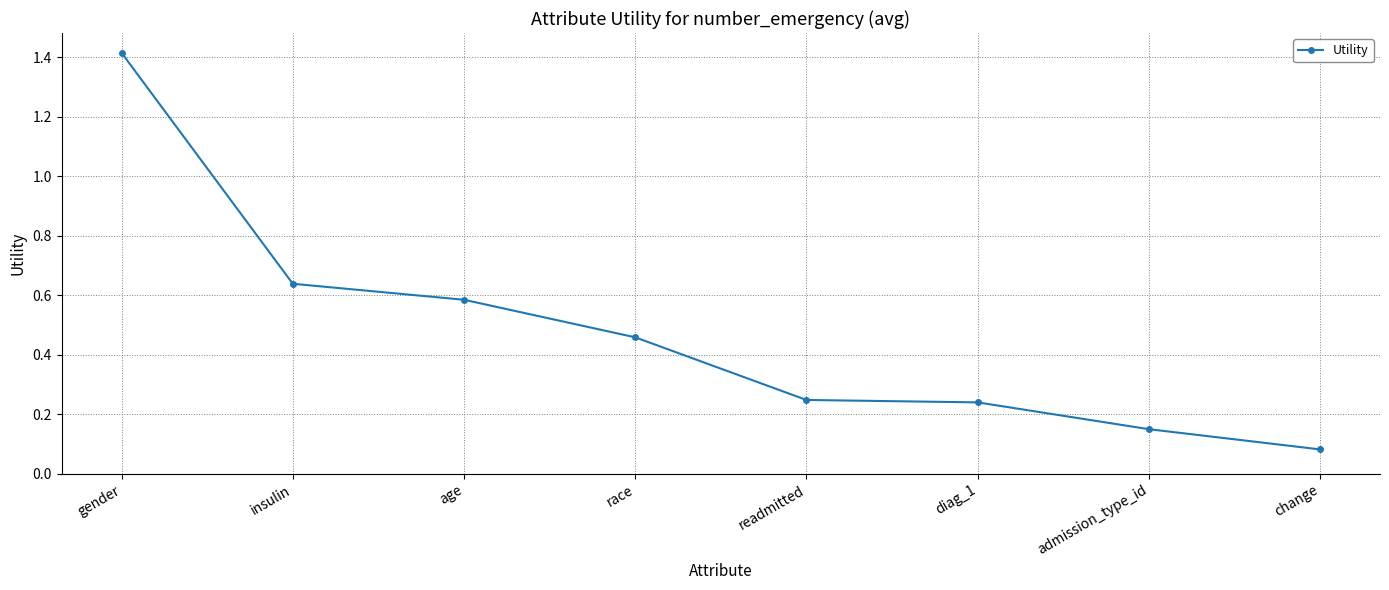

What is the label of the 6th point from the right?

age